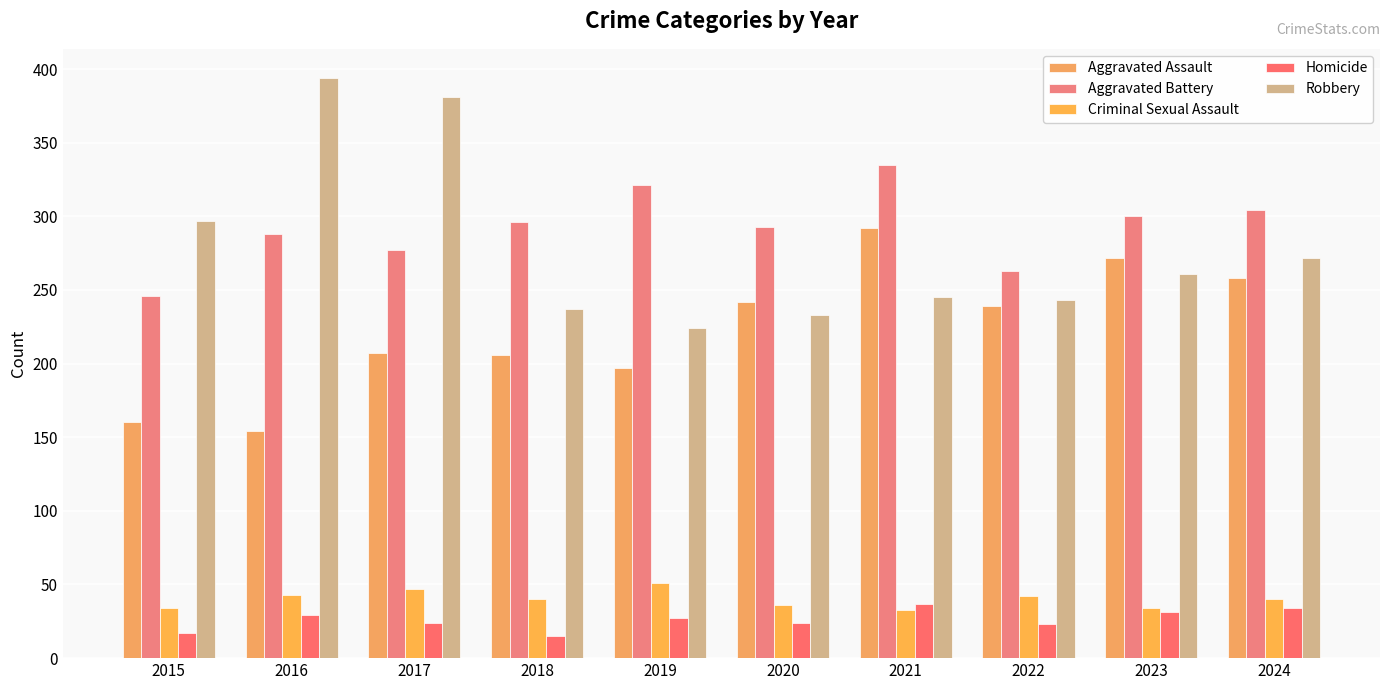

How many categories are shown in the chart?

10